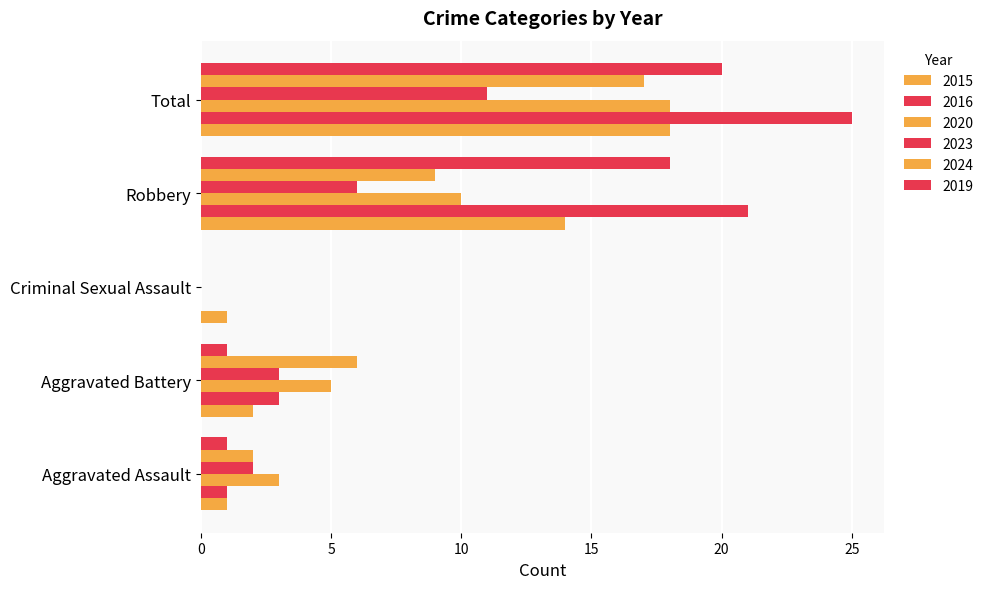

Reading left to right, list all the values displayed in this chart.

2015: 1	2	1	14	18
2016: 1	3	0	21	25
2020: 3	5	0	10	18
2023: 2	3	0	6	11
2024: 2	6	0	9	17
2019: 1	1	0	18	20